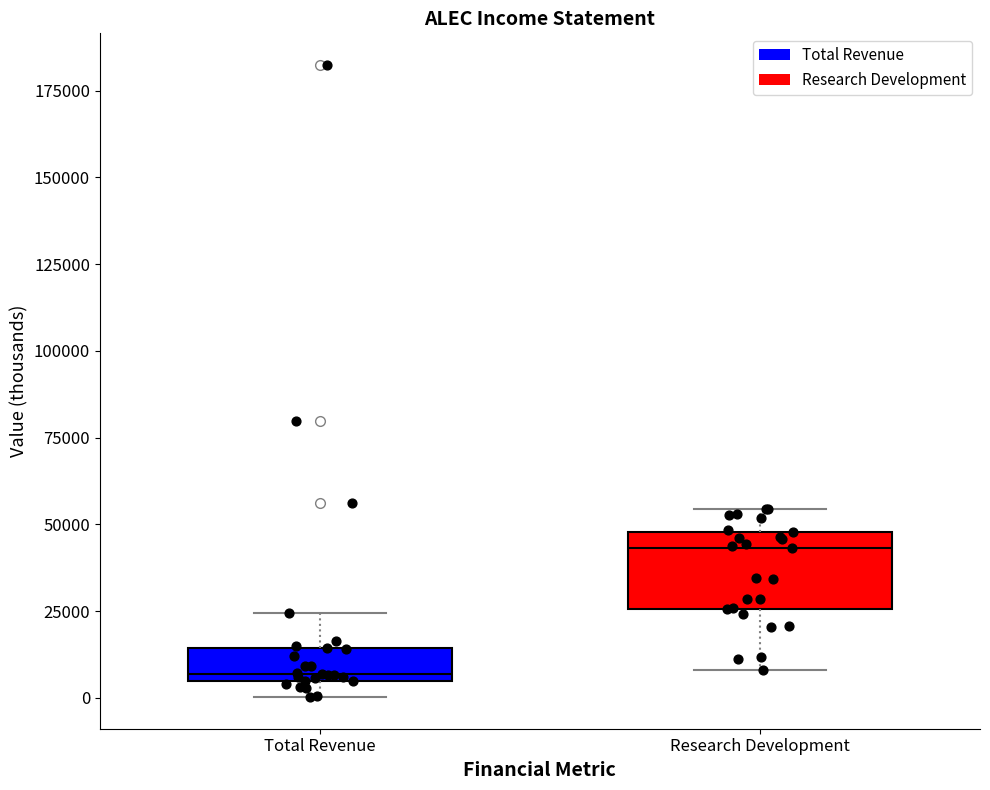

Which box is the tallest, from its lower edge to its upper edge?

Research Development